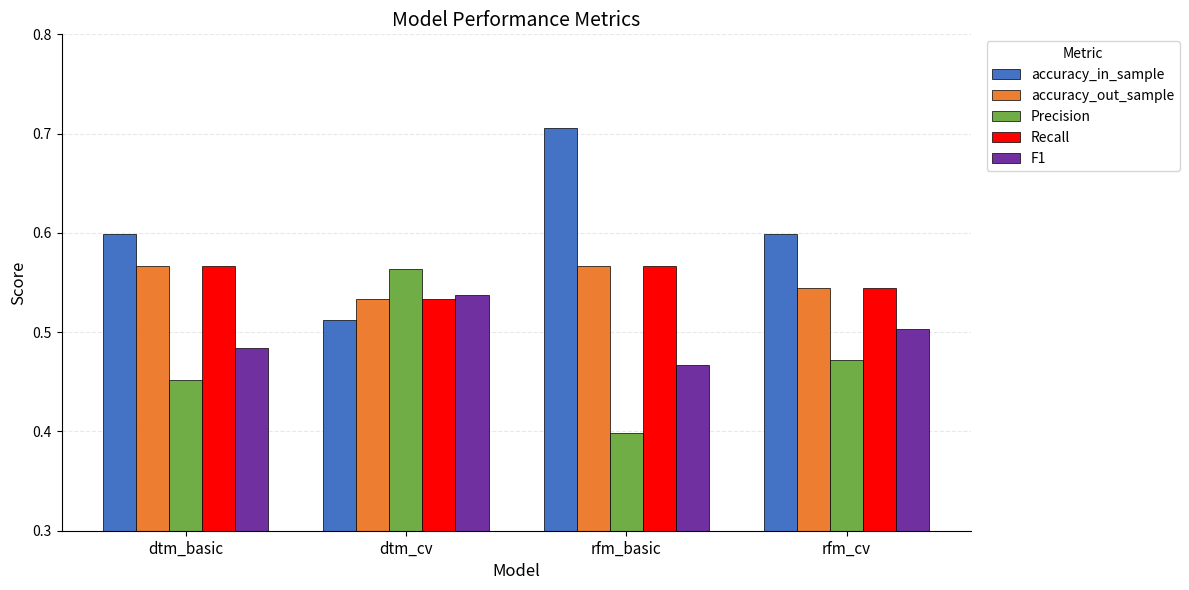

At which label is Precision closest to 0?

rfm_basic